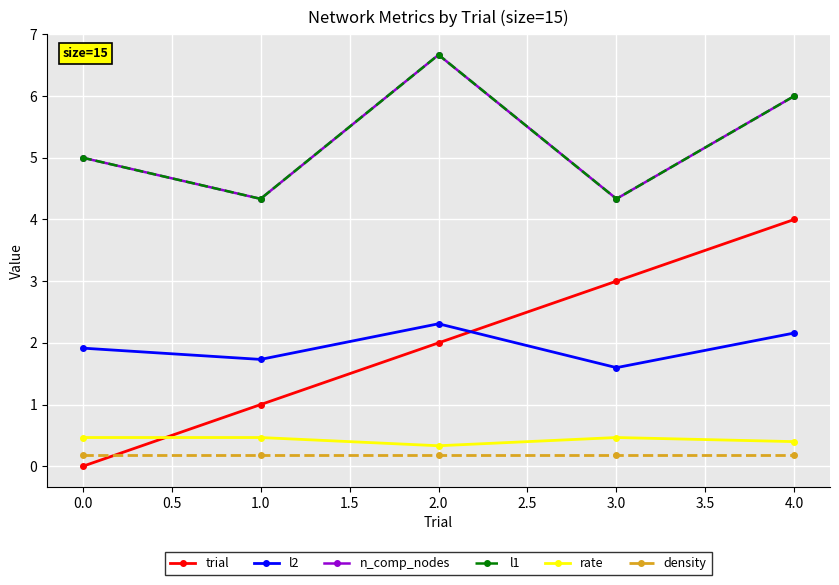

Is this an area chart (filled region under the line)?

No